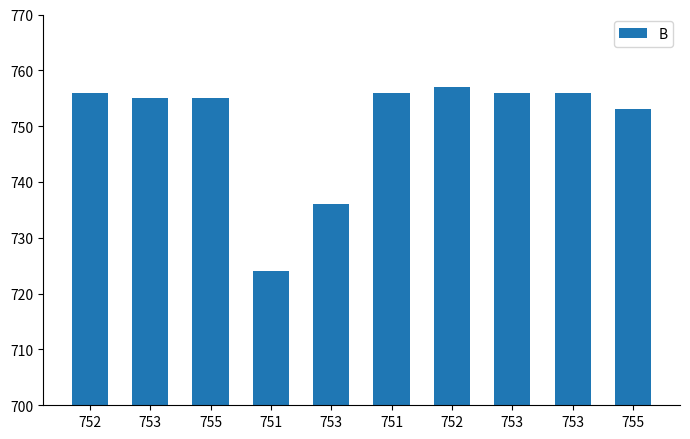

What is the label of the 3rd bar from the right?

753